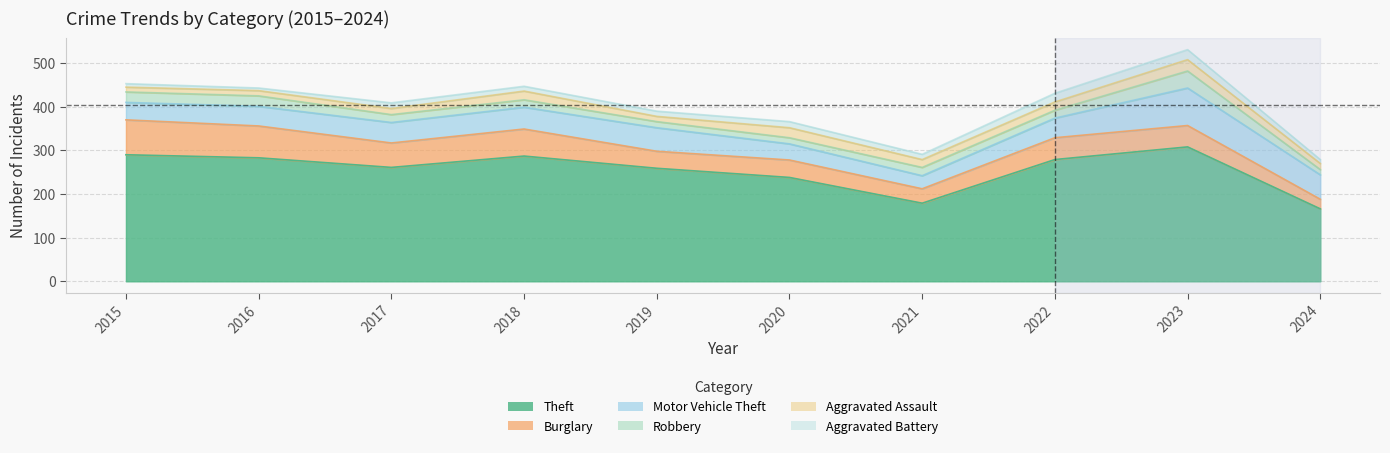

At which category is the sum across all series the highest?

2023